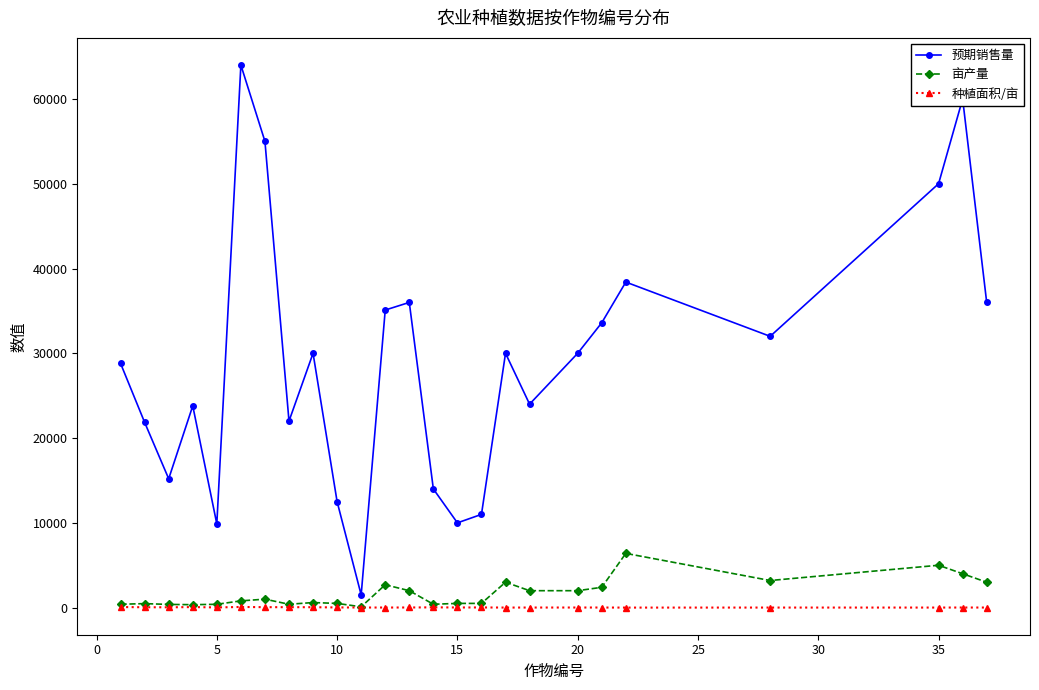

Rank the series by their maximum value, from highest to lowest.

预期销售量, 亩产量, 种植面积/亩